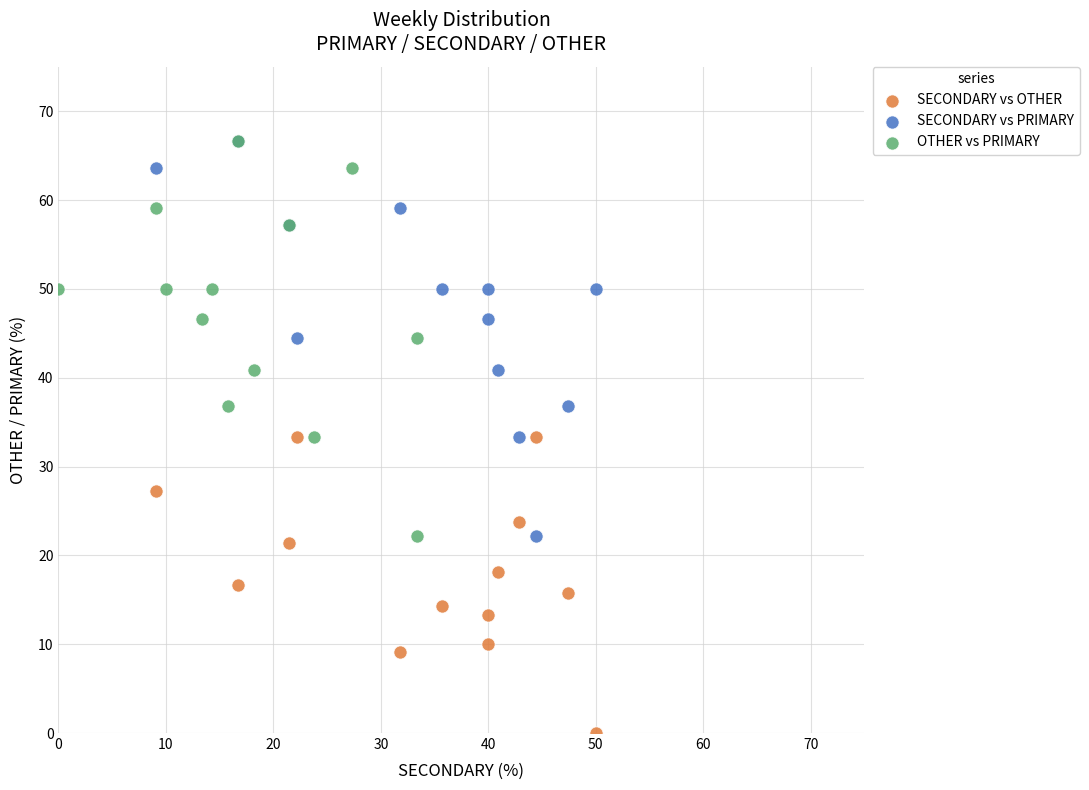

Which series contains the lowest Y value?

SECONDARY vs OTHER